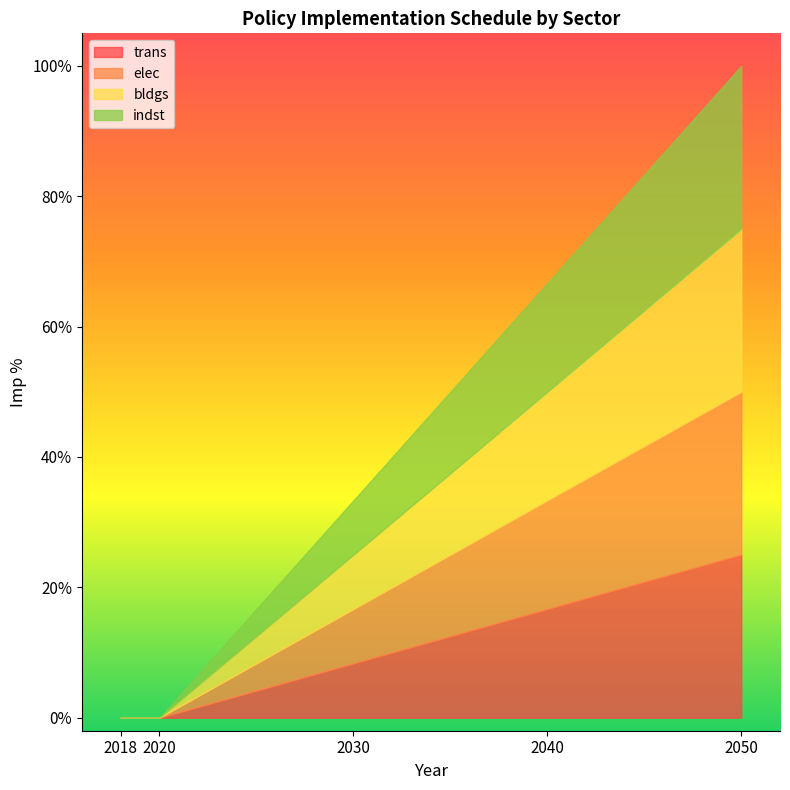

What are all the series names shown in the legend?

trans, elec, bldgs, indst